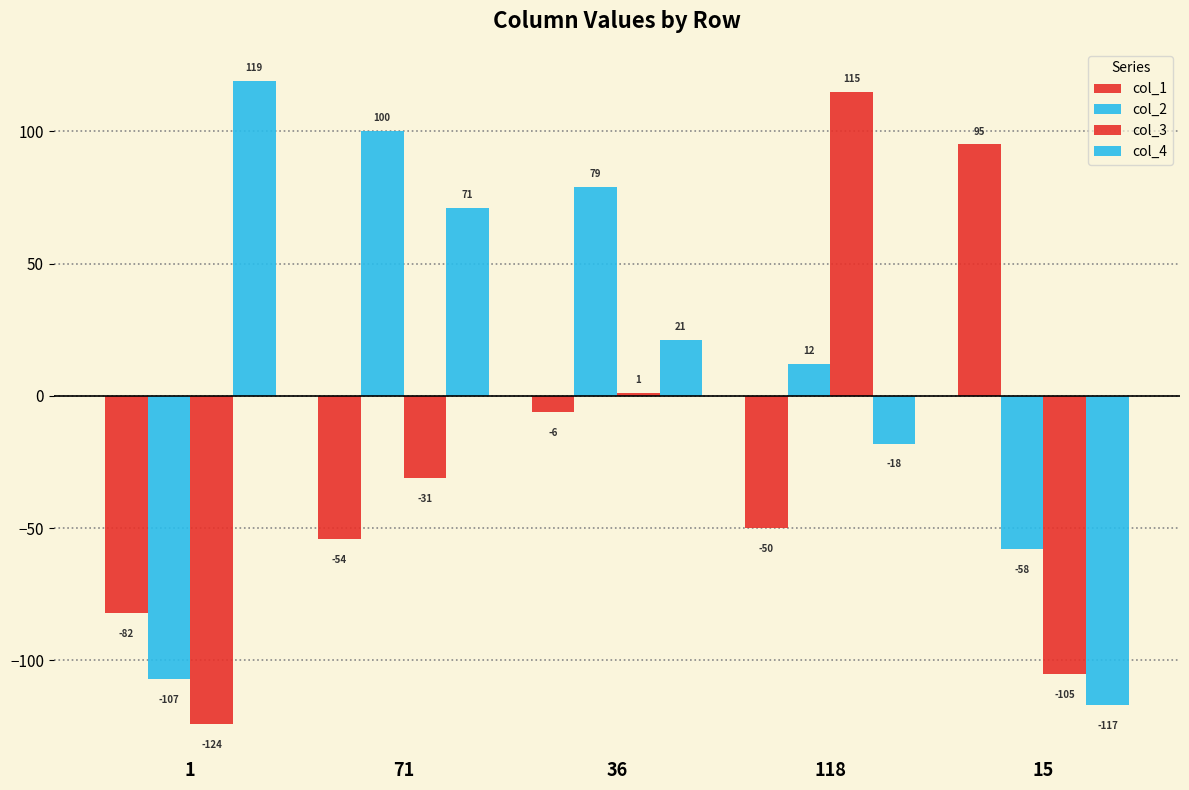

What is the difference between the maximum and second lowest values in the col_4 series?

137